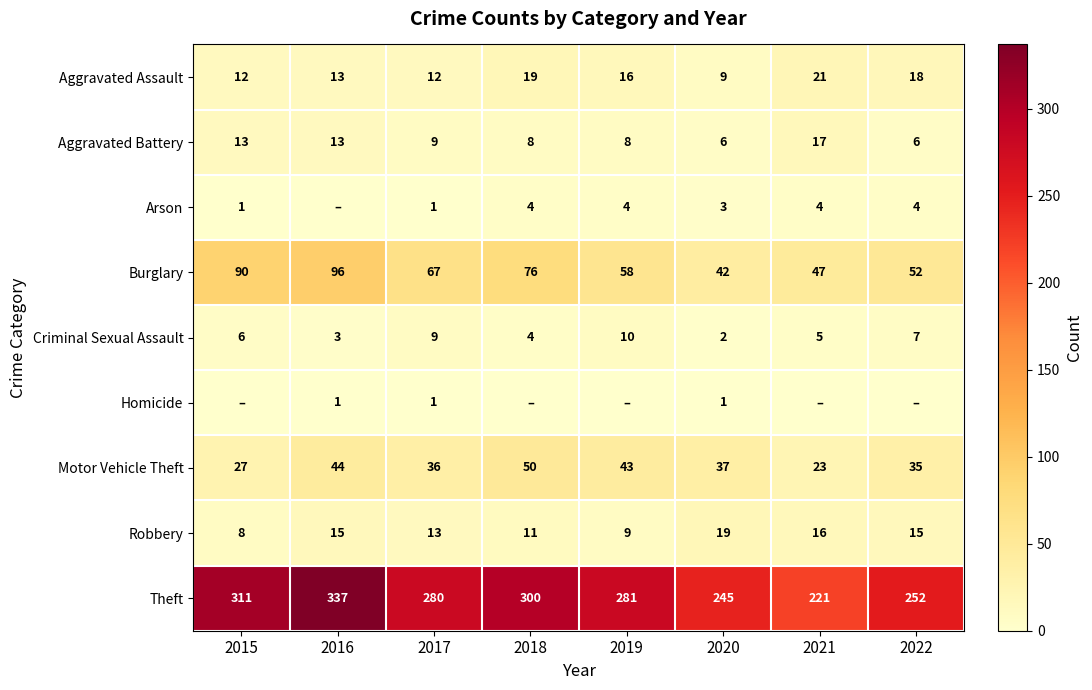

Where is Criminal Sexual Assault nearest to the value 6?

2015